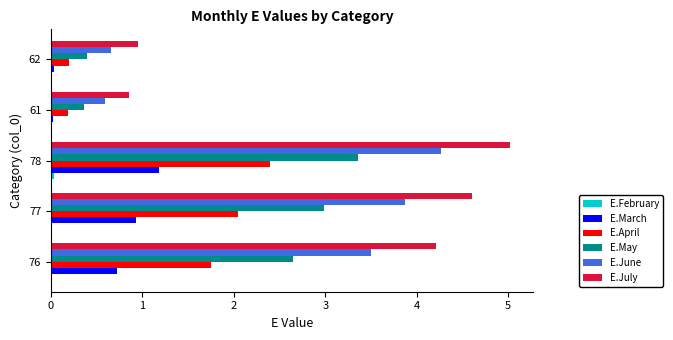

Which series changed the most between 76 and 62?

E.July